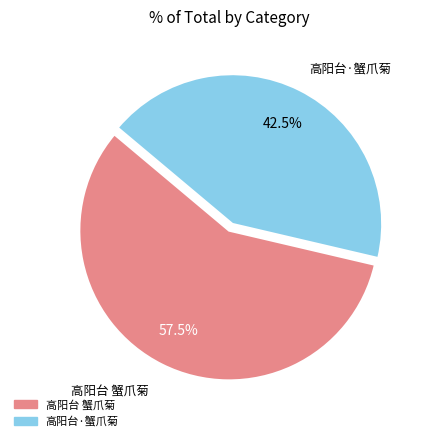

How many slices are in this pie chart?

2